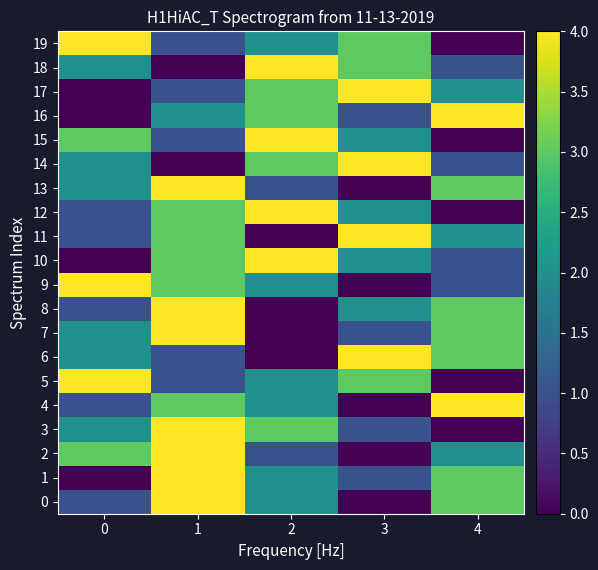

Reading right to left, transcribe all the data shown in this chart.

0: 4=3	3=0	2=2	1=4	0=1
1: 4=3	3=1	2=2	1=4	0=0
2: 4=2	3=0	2=1	1=4	0=3
3: 4=0	3=1	2=3	1=4	0=2
4: 4=4	3=0	2=2	1=3	0=1
5: 4=0	3=3	2=2	1=1	0=4
6: 4=3	3=4	2=0	1=1	0=2
7: 4=3	3=1	2=0	1=4	0=2
8: 4=3	3=2	2=0	1=4	0=1
9: 4=1	3=0	2=2	1=3	0=4
10: 4=1	3=2	2=4	1=3	0=0
11: 4=2	3=4	2=0	1=3	0=1
12: 4=0	3=2	2=4	1=3	0=1
13: 4=3	3=0	2=1	1=4	0=2
14: 4=1	3=4	2=3	1=0	0=2
15: 4=0	3=2	2=4	1=1	0=3
16: 4=4	3=1	2=3	1=2	0=0
17: 4=2	3=4	2=3	1=1	0=0
18: 4=1	3=3	2=4	1=0	0=2
19: 4=0	3=3	2=2	1=1	0=4